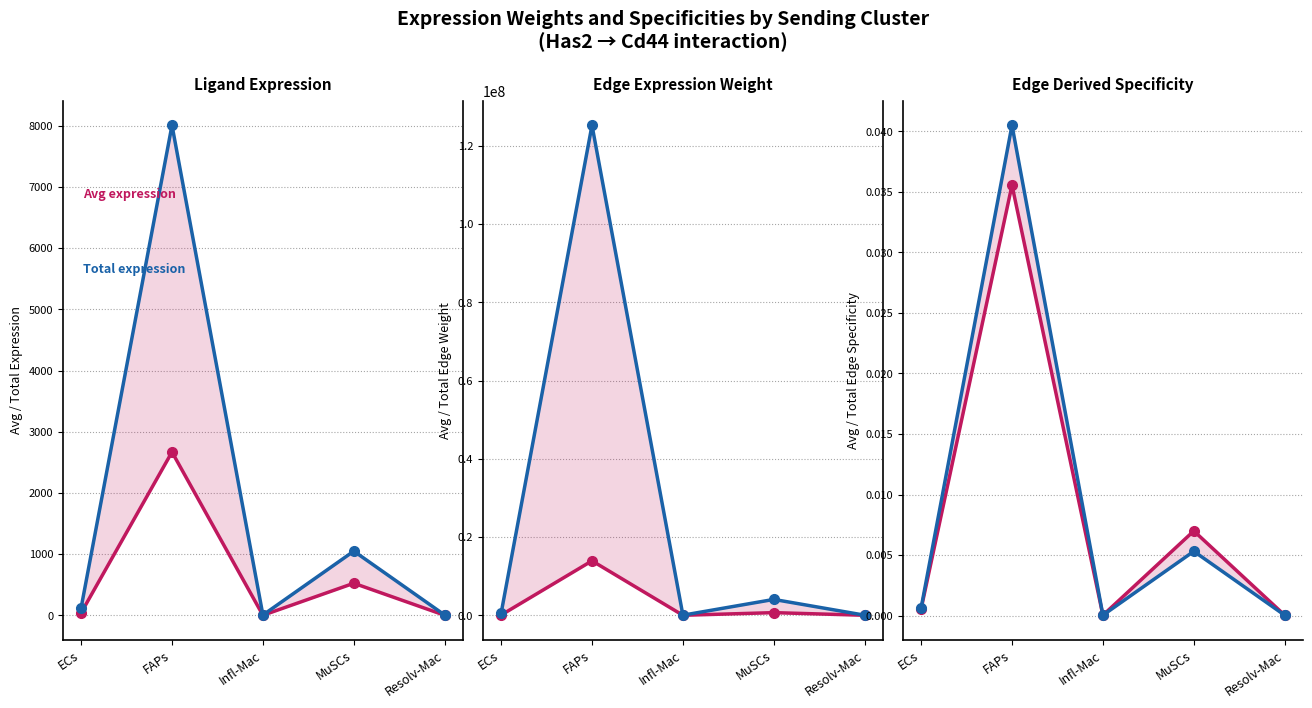

Reading left to right, transcribe all the data shown in this chart.

Avg expression: 40.3	2669.2	1.9	524.8	1.8
Total expression: 121.0	8007.6	5.6	1049.6	5.3
Avg edge weight: 51954.6	13921752.4	2409.8	675857.2	2287.2
Total edge weight: 467591.0	125295771.6	21688.2	4055143.3	20585.0
Avg derived spec.: 0.0	0.0	0.0	0.0	0.0
Total derived spec.: 0.0	0.0	0.0	0.0	0.0